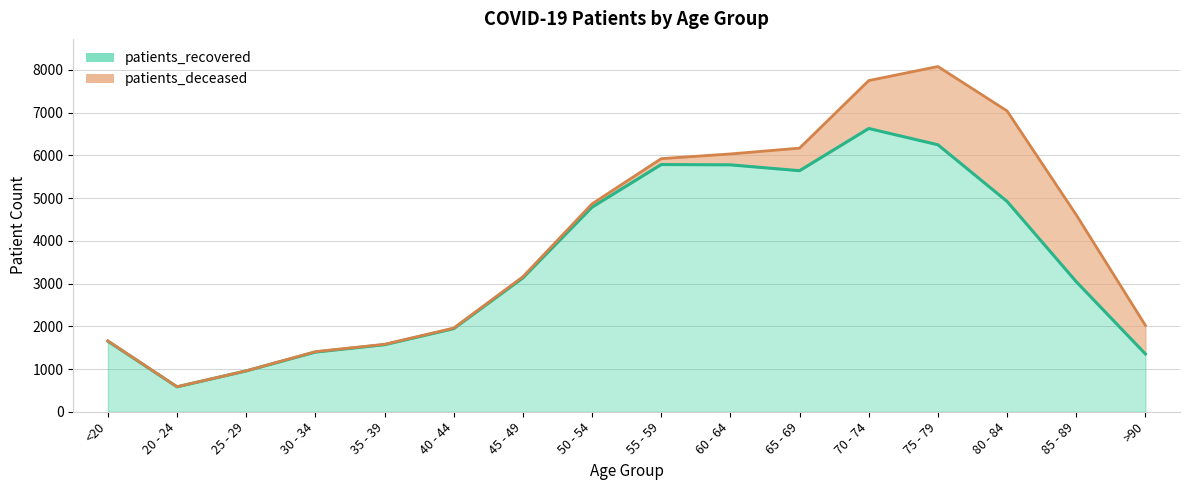

What is the value of the 3rd point from the left?

956